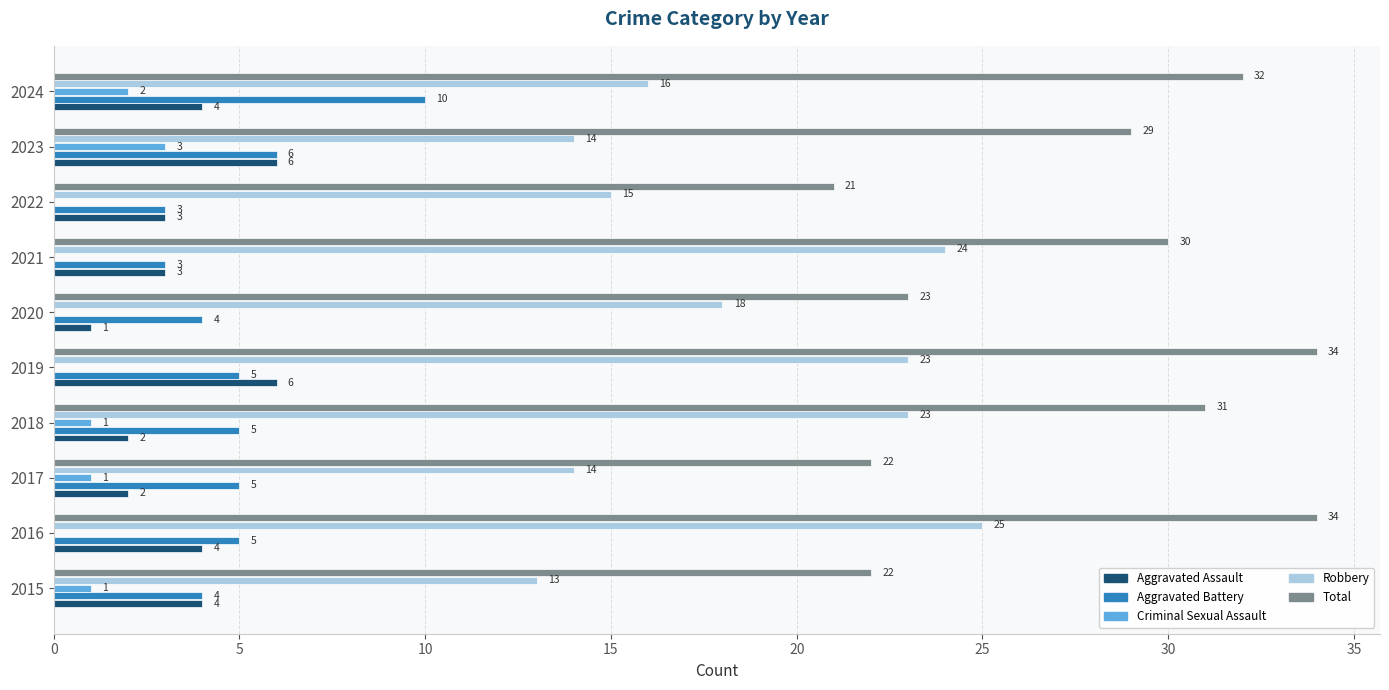

What is the maximum value for Total?

34